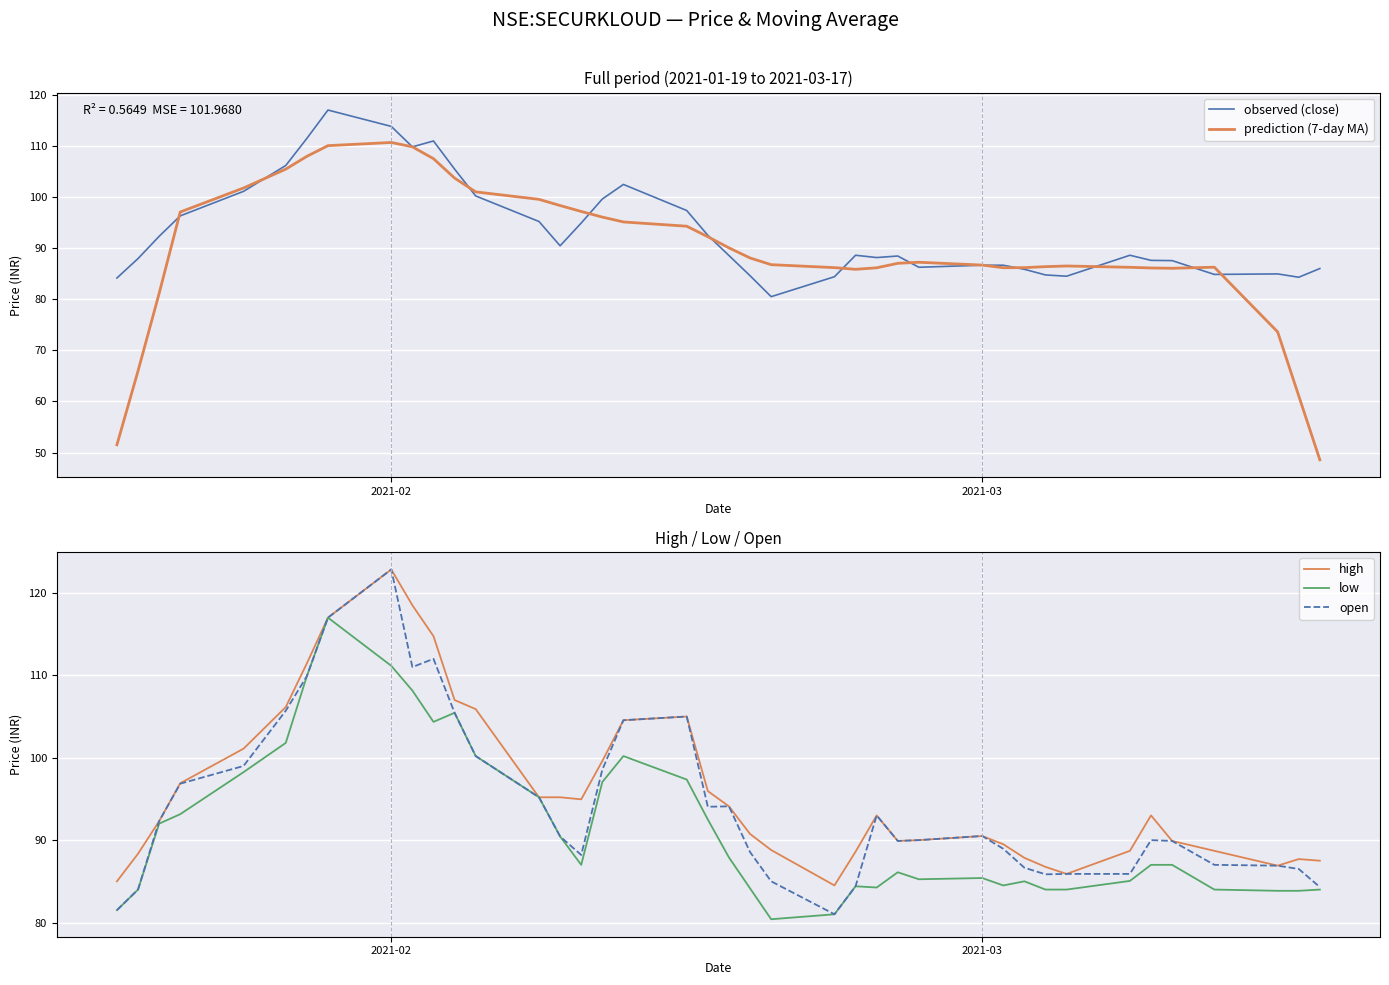

What is the difference between the maximum and minimum values in the low series?

36.6